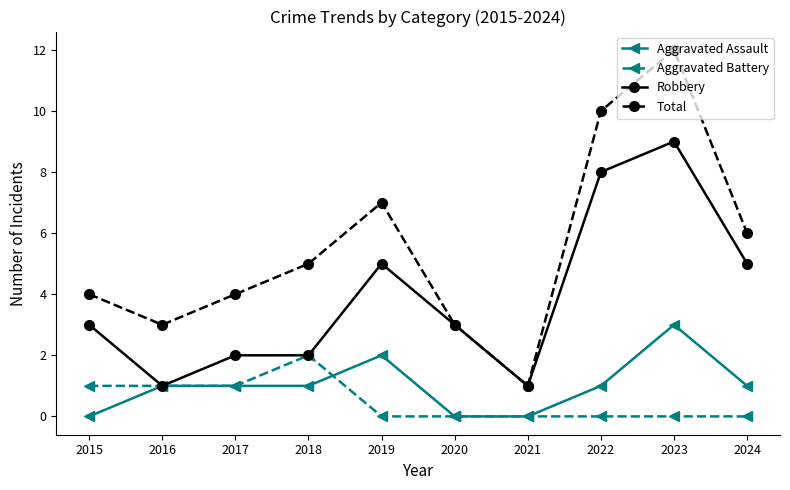

What is the average value of the Robbery series?

4